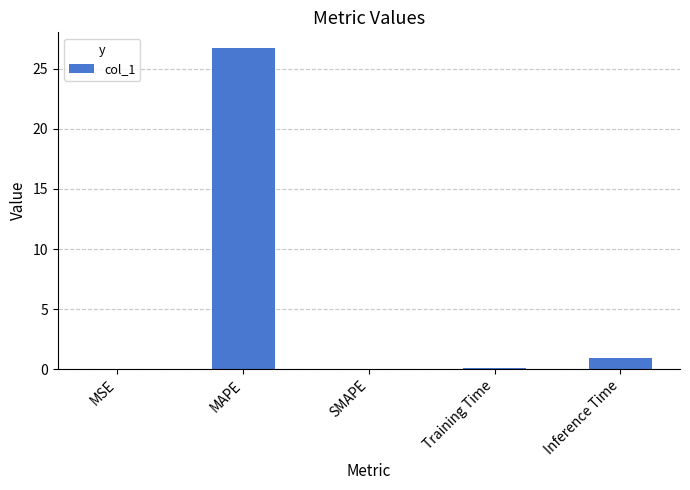

What is the maximum value shown in the chart?

26.7